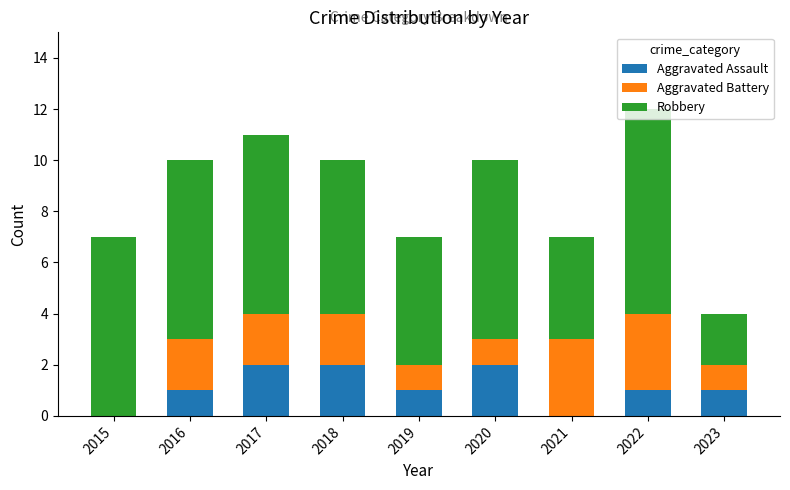

Are the bars horizontal?

No